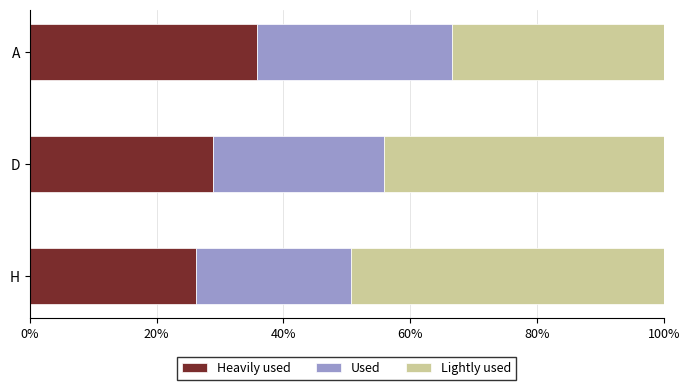

How many distinct data groups are displayed?

3